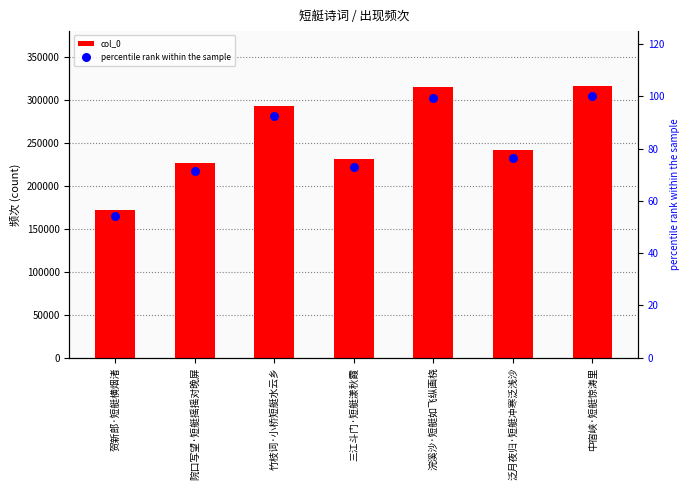

Which series reaches the minimum Y coordinate?

percentile rank within the sample